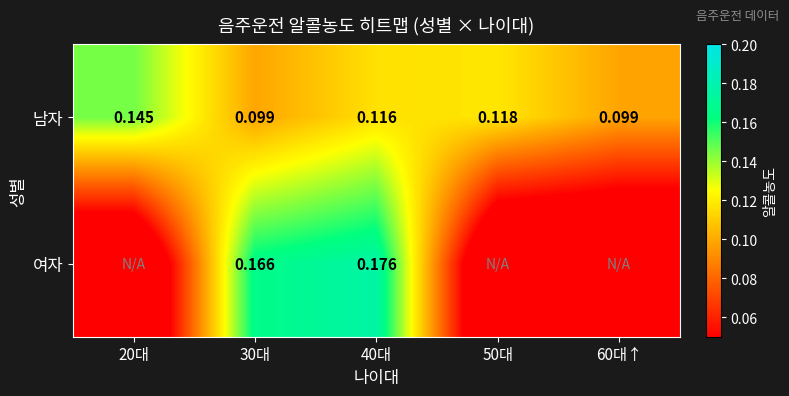

Is the value of 여자 at 30대 greater than the value of 남자 at 20대?

Yes